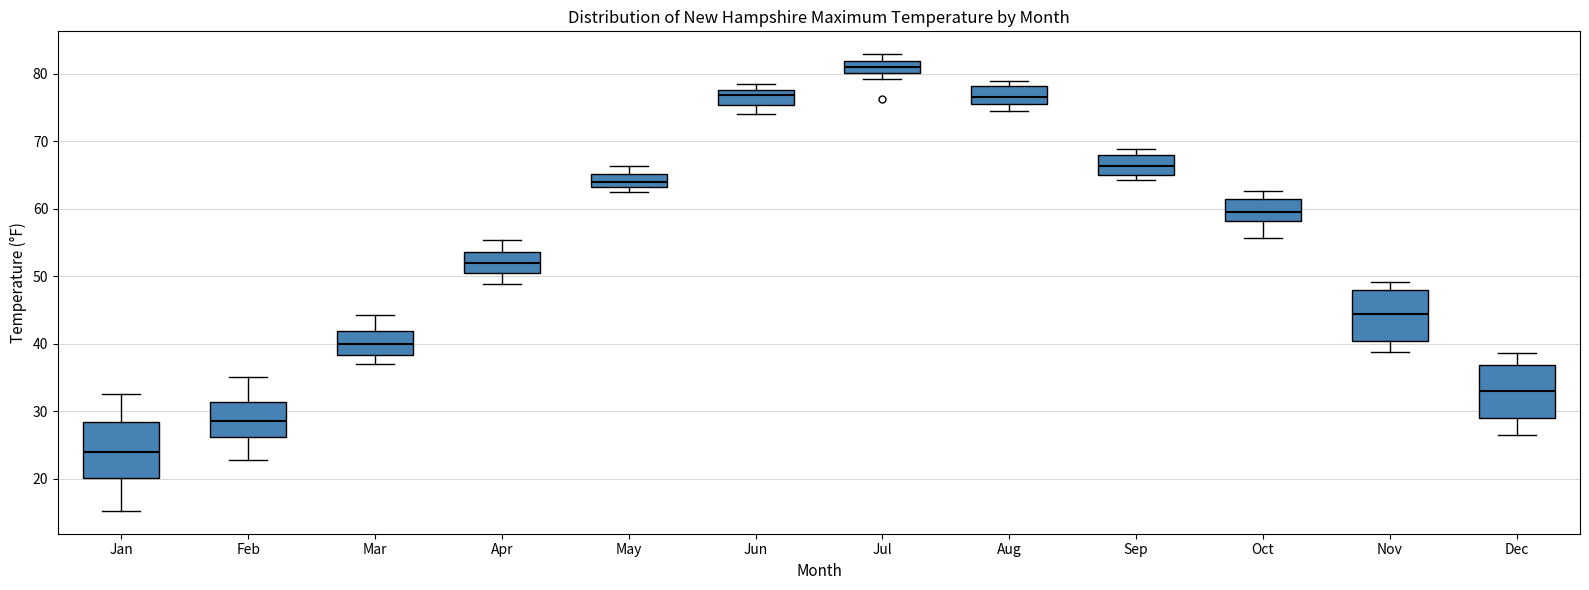

Which box has the highest median line?

Jul